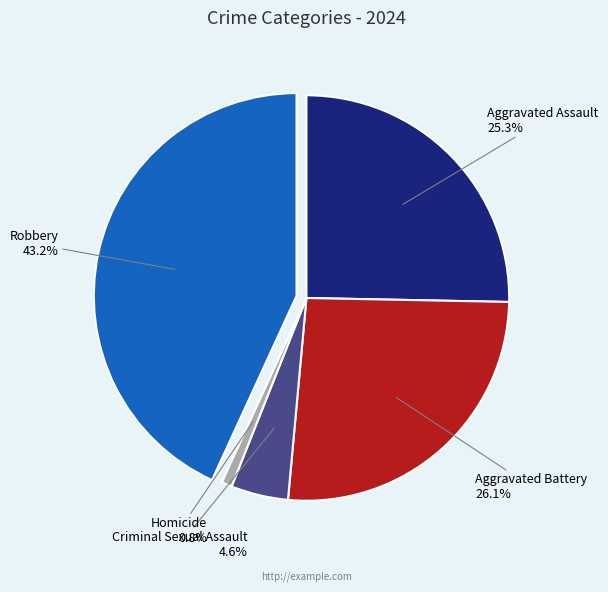

Approximately how many times larger is the value at Robbery compared to Aggravated Battery?

1.7